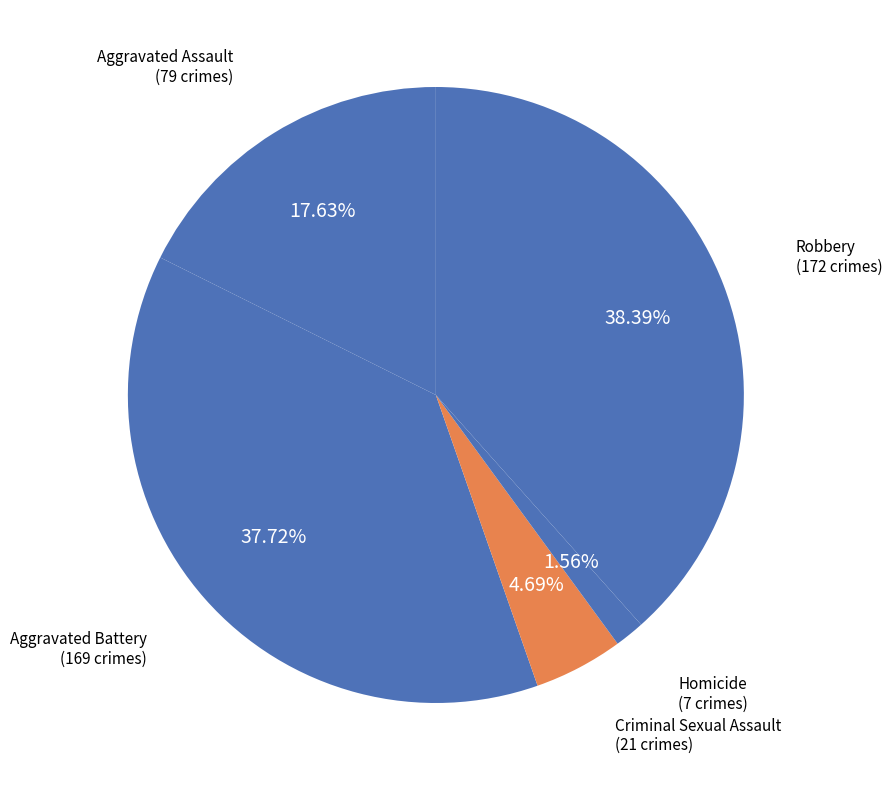

Count the number of slices in the pie.

5